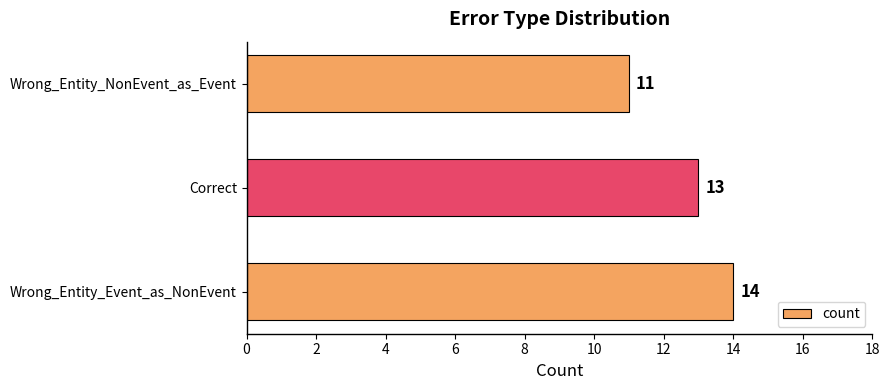

List the labels in order of value, smallest first.

Wrong_Entity_NonEvent_as_Event, Correct, Wrong_Entity_Event_as_NonEvent